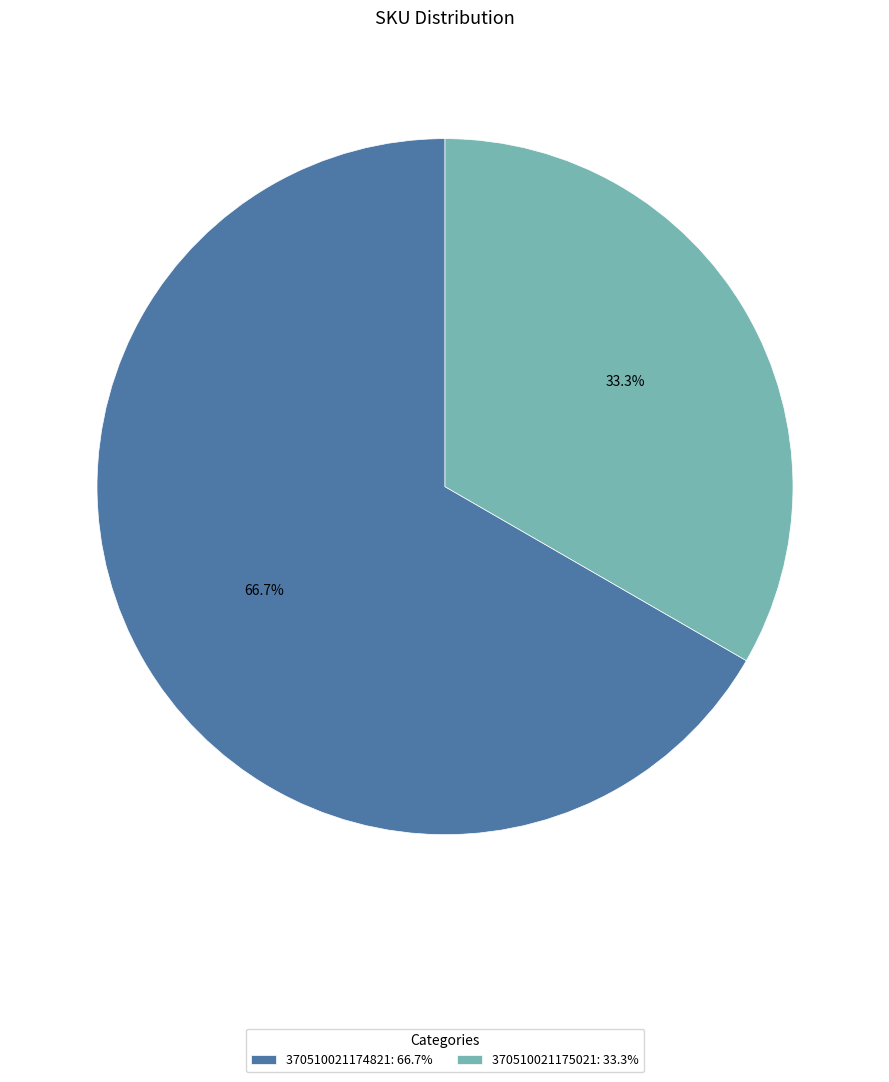

Does 370510021174821 account for over 50% of the chart?

Yes